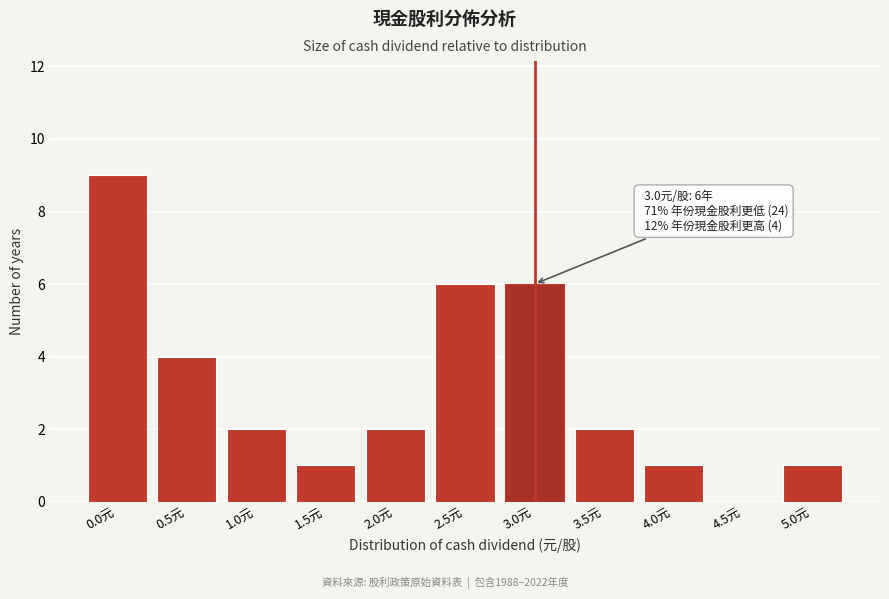

Reading left to right, what are all the values shown in this chart?

0.0元=9	0.5元=4	1.0元=2	1.5元=1	2.0元=2	2.5元=6	3.0元=6	3.5元=2	4.0元=1	4.5元=0	5.0元=1